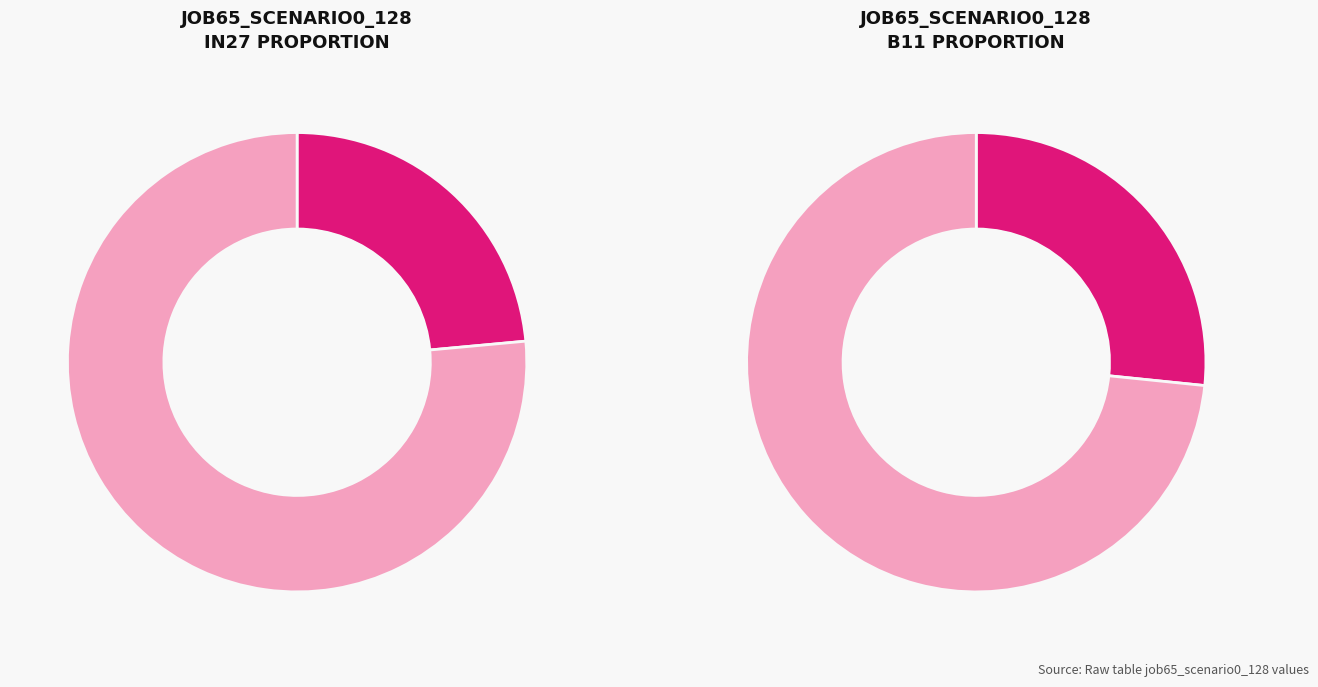

The in27 slice represents 24% of the pie. True or false?

True